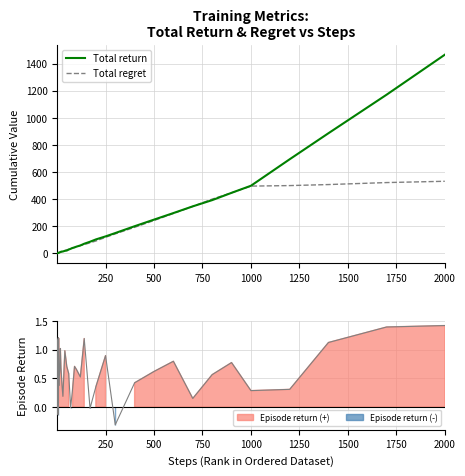

How many categories are shown in the chart?

40